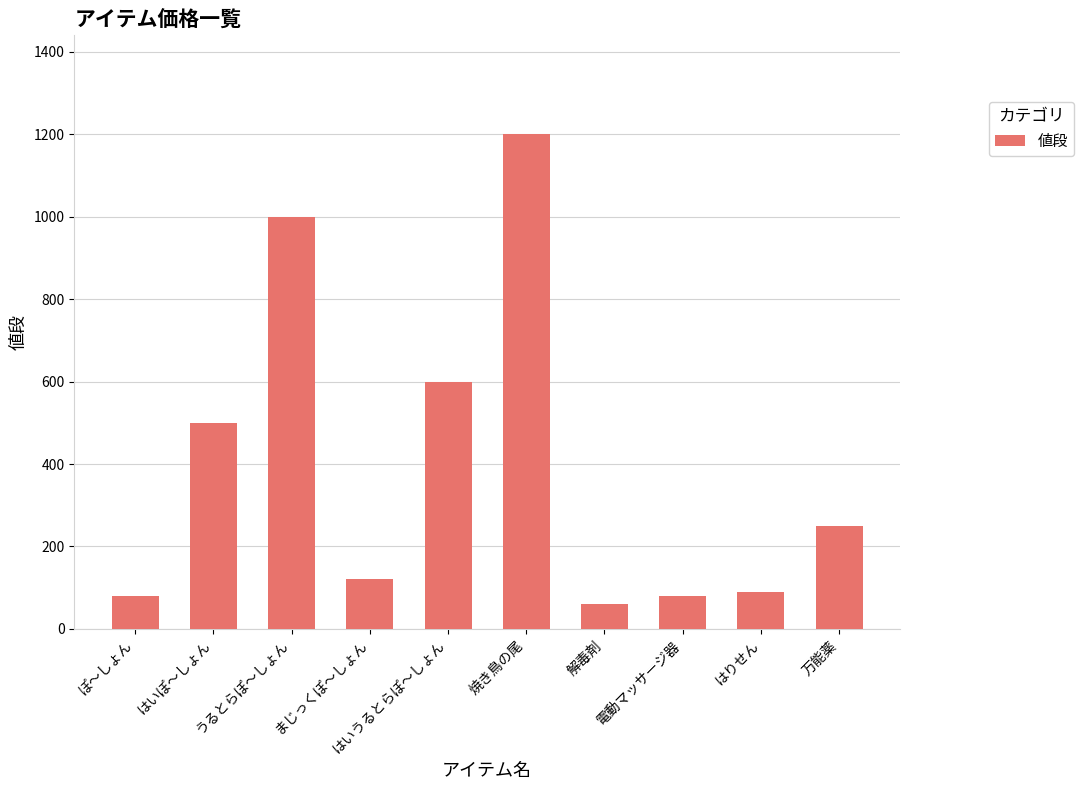

How many data points are less than 250?

5